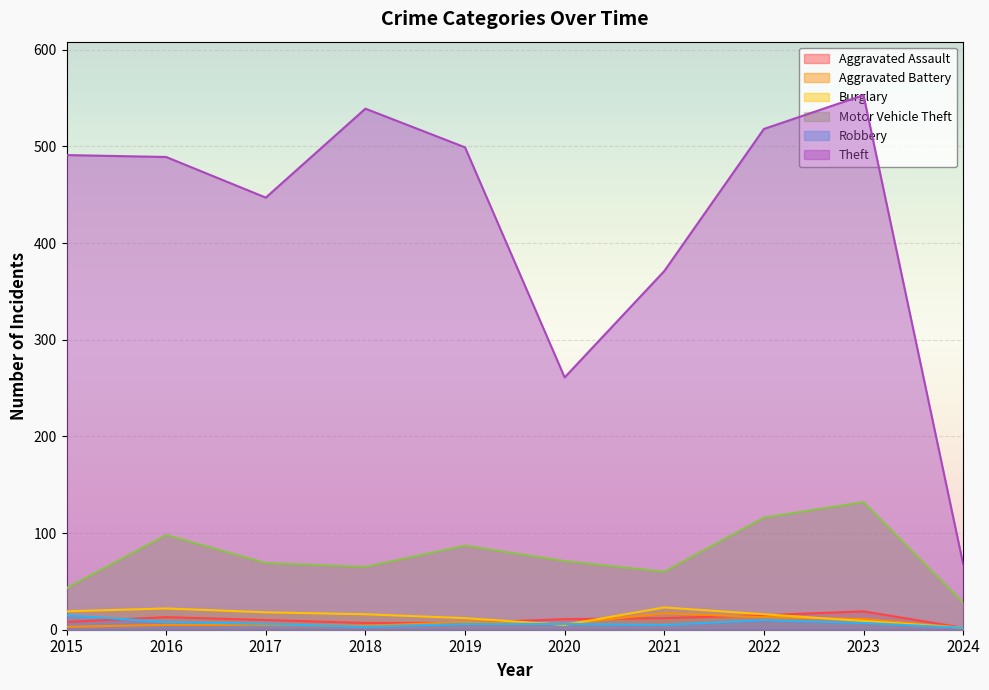

True or false: Robbery and Burglary cross at least once.

True